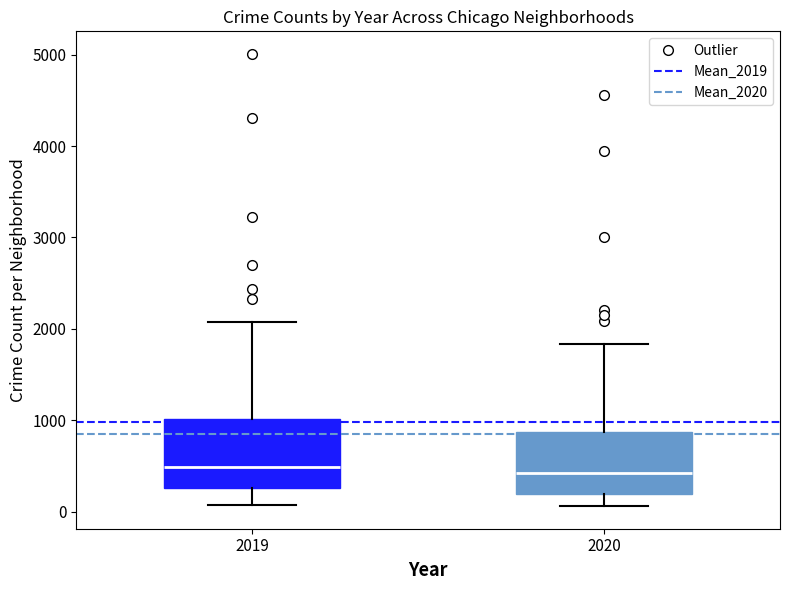

Where is the lower edge of the box at x = 2020 on the y-axis? The values are not printed on the chart, so give them approximately, as read against the axis.

200